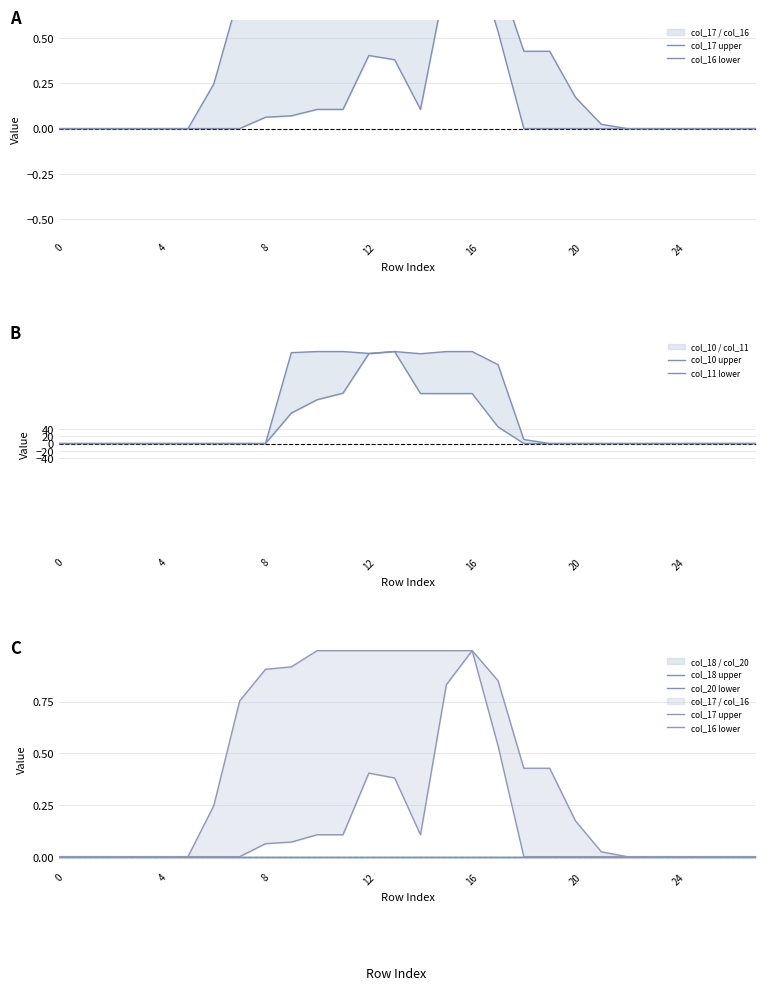

Which series has the largest range (max minus min)?

col_10 upper